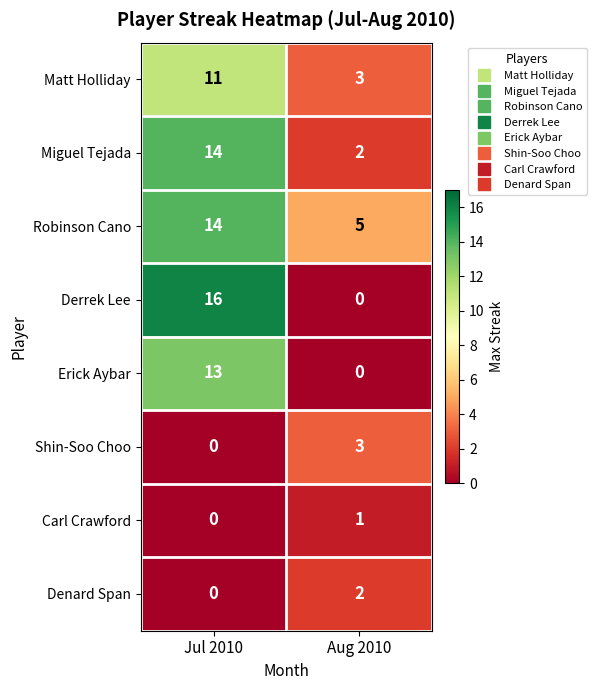

Reading right to left, extract all data points from this chart.

Matt Holliday: 3	11
Miguel Tejada: 2	14
Robinson Cano: 5	14
Derrek Lee: 0	16
Erick Aybar: 0	13
Shin-Soo Choo: 3	0
Carl Crawford: 1	0
Denard Span: 2	0